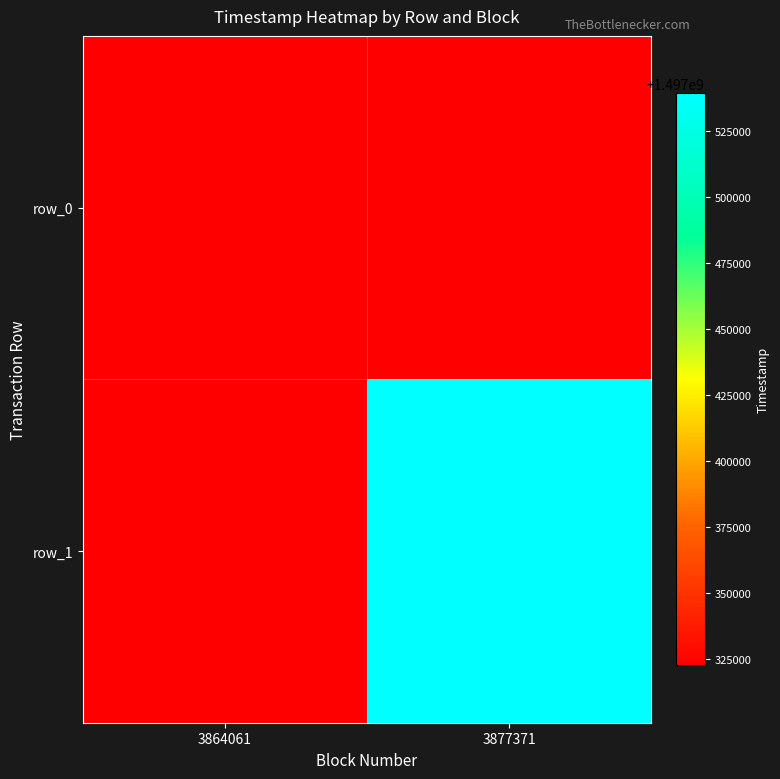

How many series are shown in this chart?

2